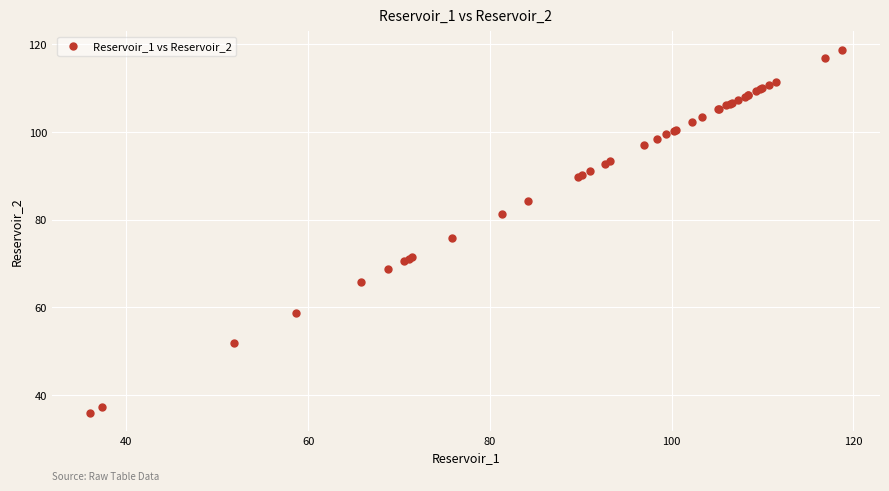

What Y value in the scatter plot is closest to 77?

75.8